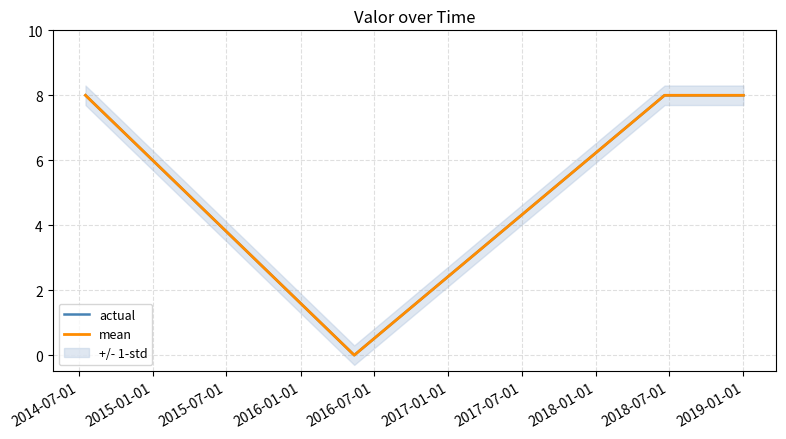

What is the average value of the mean series?

6